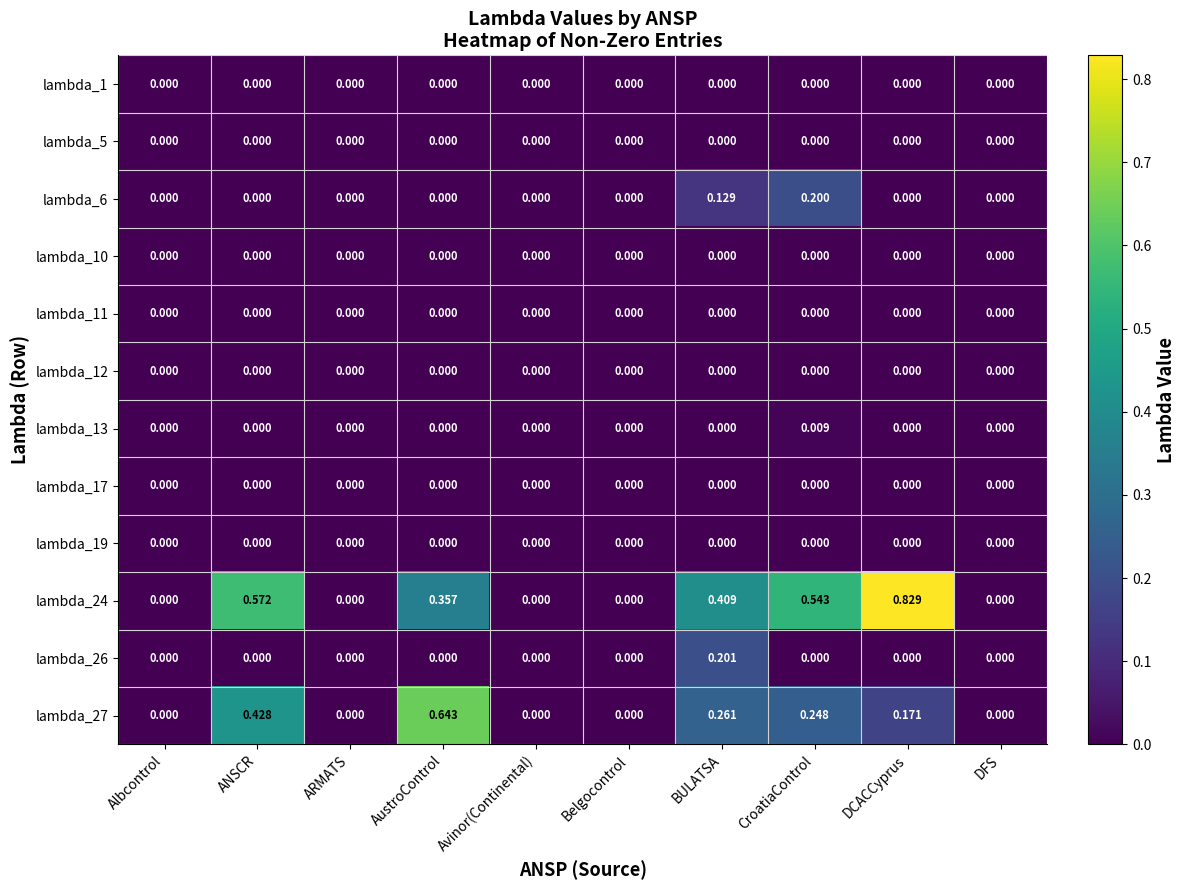

At which category does the chart reach its peak across all series?

DCACCyprus